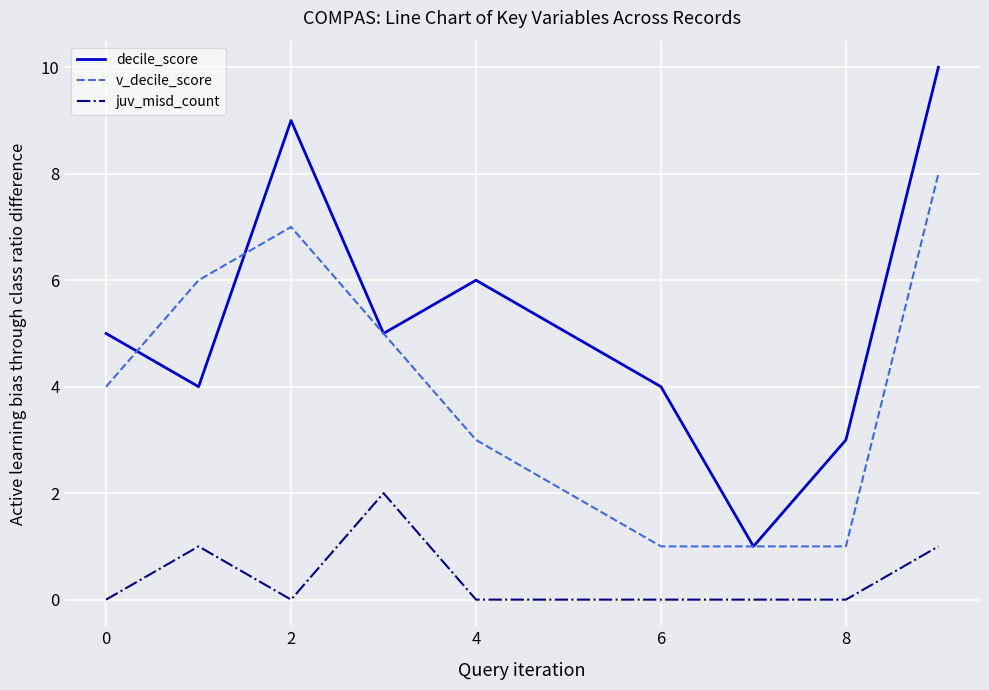

List the series in order of their overall mean, highest first.

decile_score, v_decile_score, juv_misd_count